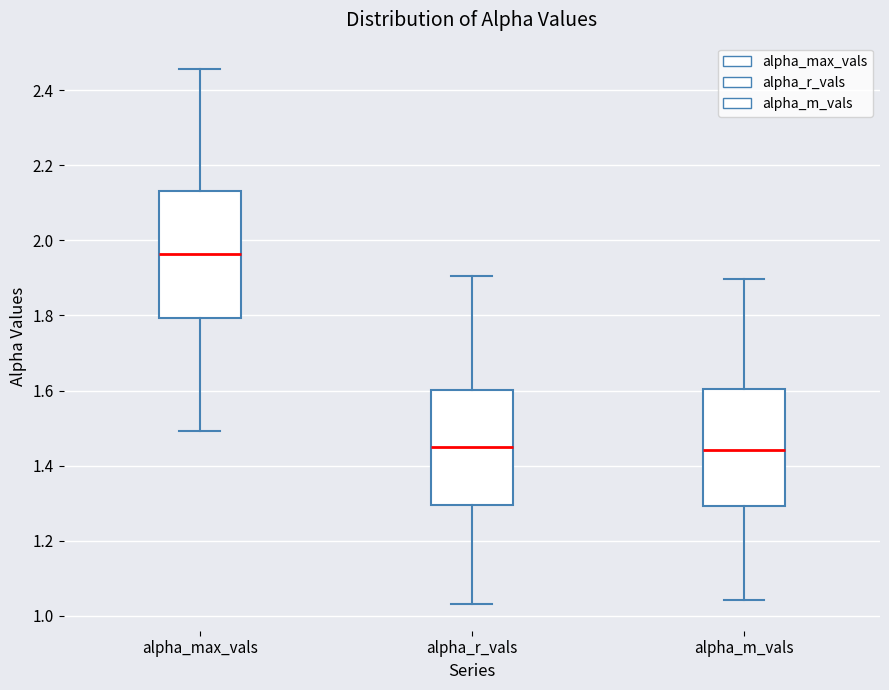

Which box is the tallest, from its lower edge to its upper edge?

alpha_max_vals